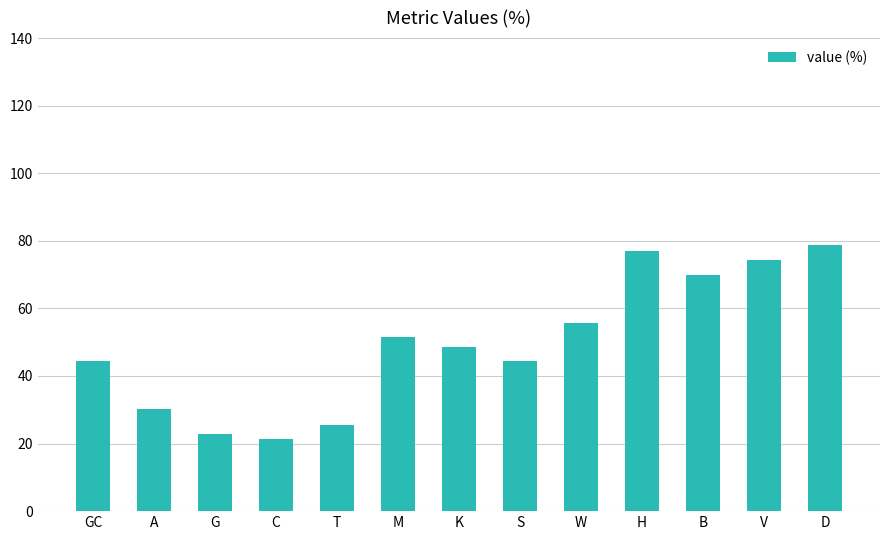

What is the ratio of the value at B to the value at T?

2.7